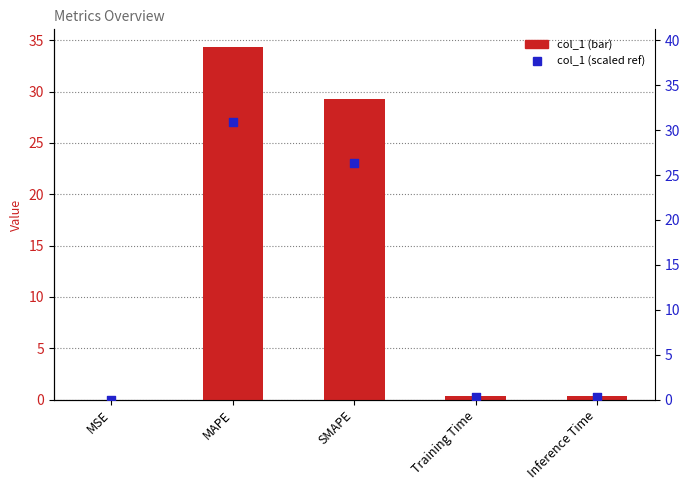

Is the value of col_1 (scaled) at SMAPE greater than the value of col_1 at MSE?

Yes